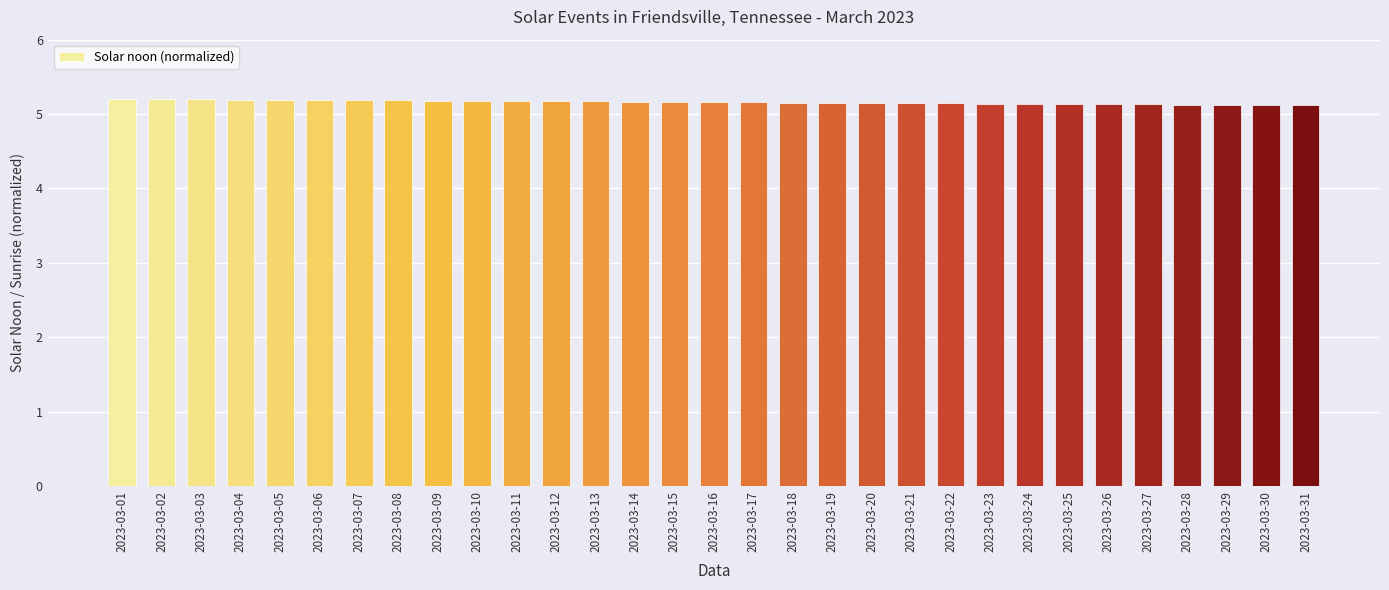

Is it true that the value at 2023-03-28 is 8.9?

False